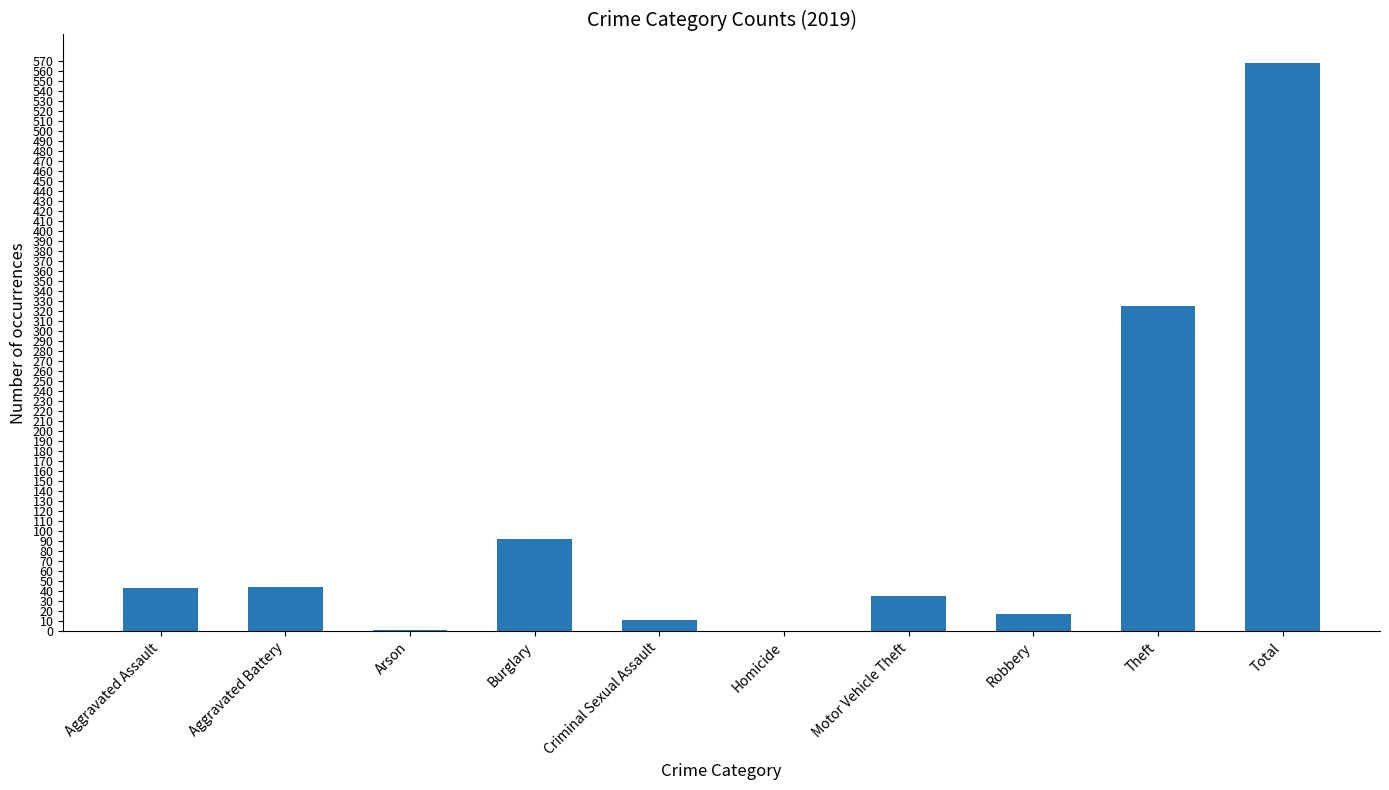

The chart shows a value of 0 at Homicide. True or false?

True